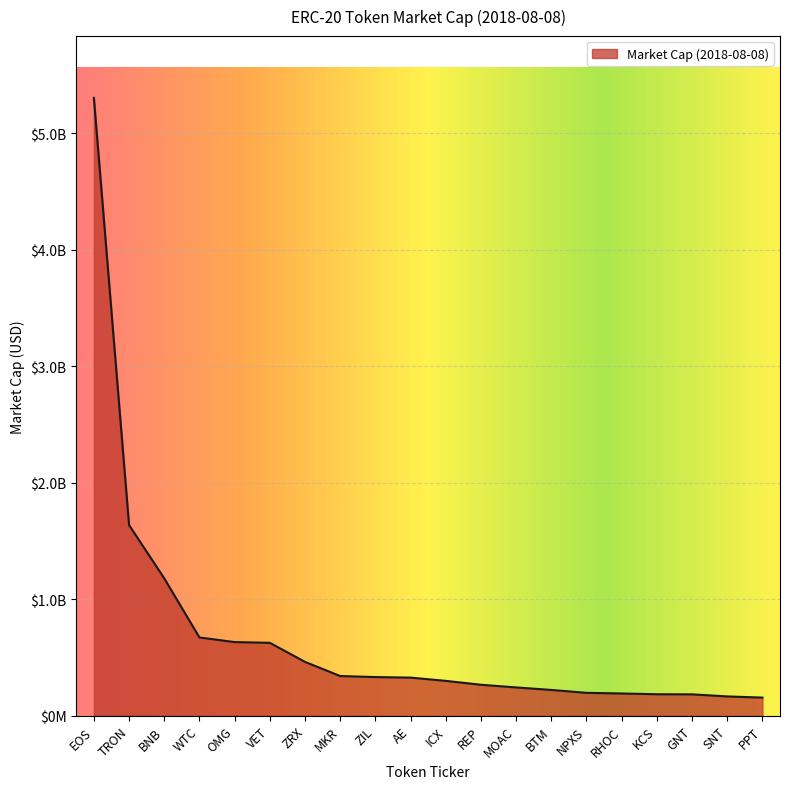

What position from the left is ICX?

11